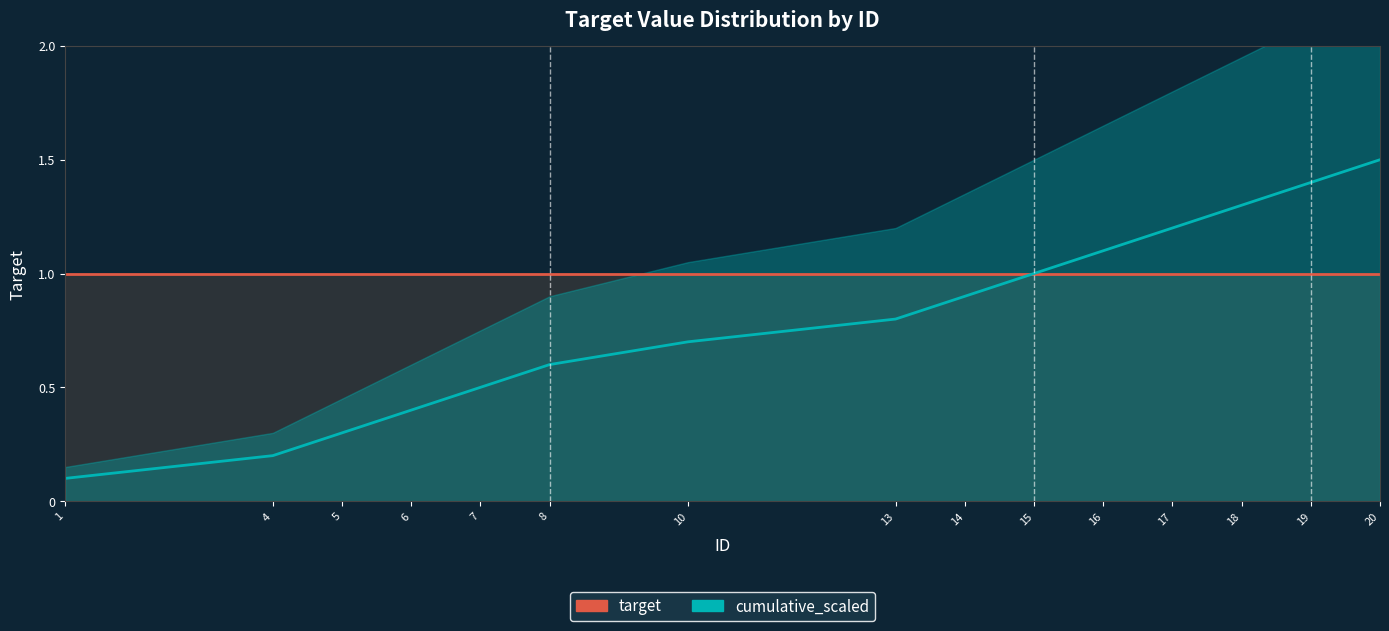

Is it true that target equals 0.6 at 7?

False